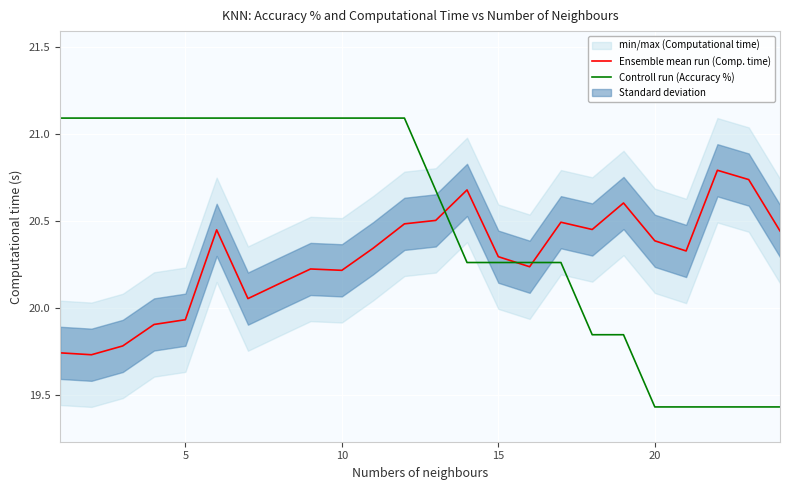

Reading left to right, list all the values displayed in this chart.

Ensemble mean run (Comp. time): 19.7	19.7	19.8	19.9	19.9	20.4	20.1	20.1	20.2	20.2	20.3	20.5	20.5	20.7	20.3	20.2	20.5	20.5	20.6	20.4	20.3	20.8	20.7	20.4
Controll run (Accuracy %): 21.1	21.1	21.1	21.1	21.1	21.1	21.1	21.1	21.1	21.1	21.1	21.1	20.7	20.3	20.3	20.3	20.3	19.8	19.8	19.4	19.4	19.4	19.4	19.4